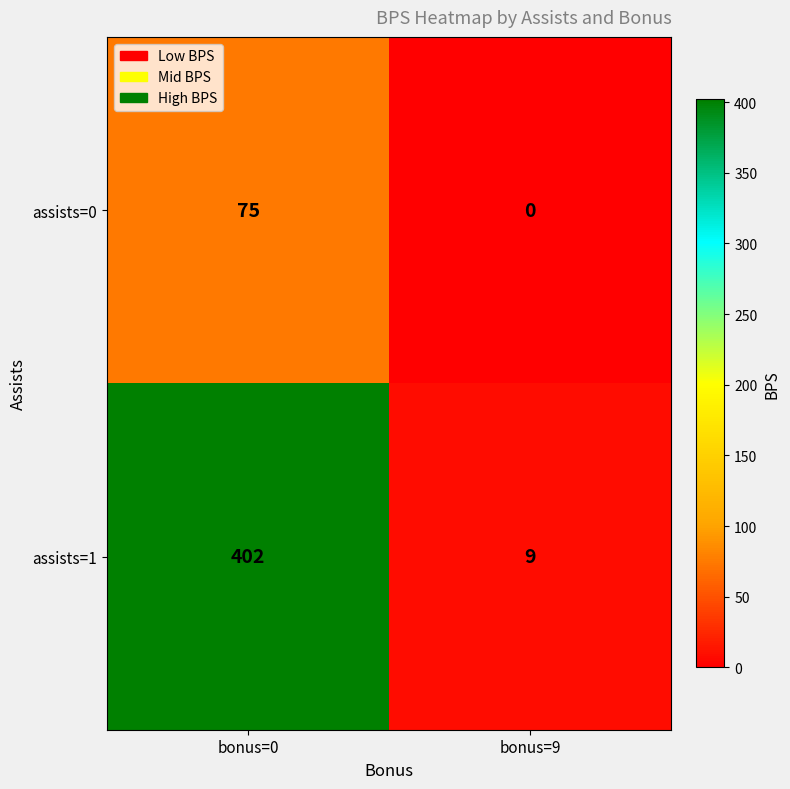

Reading left to right, what are all the values shown in this chart?

assists=0: 75	0
assists=1: 402	9